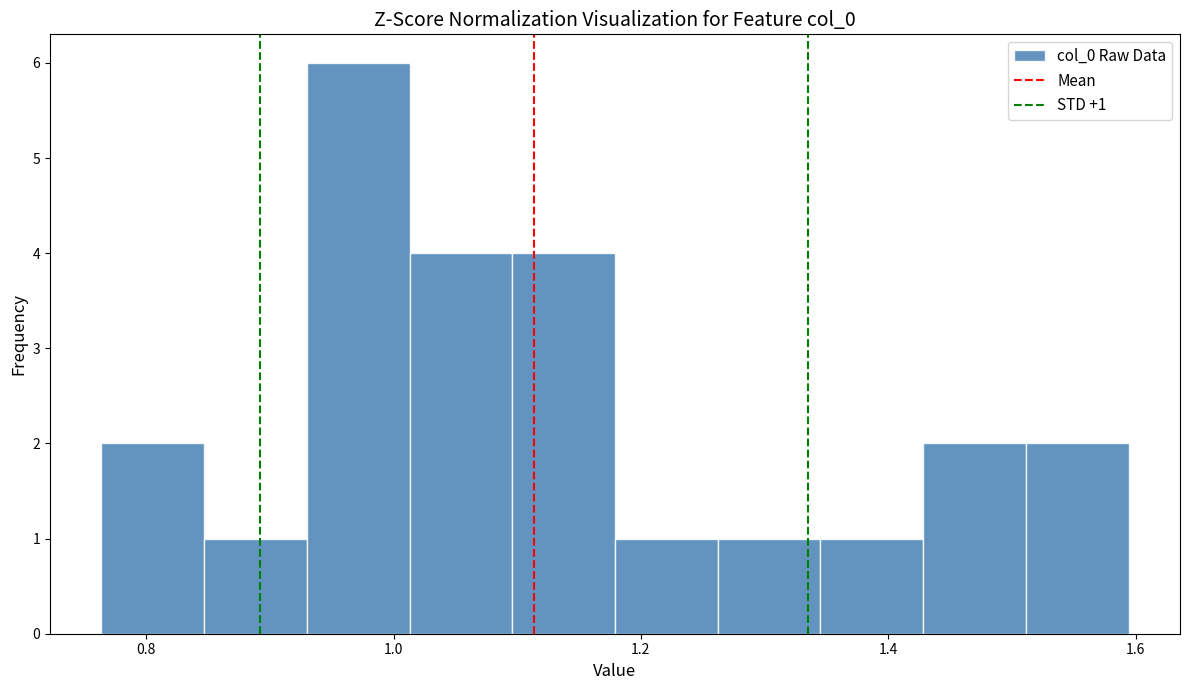

Which range on the x-axis has the tallest bar?

0.92 to 1.02